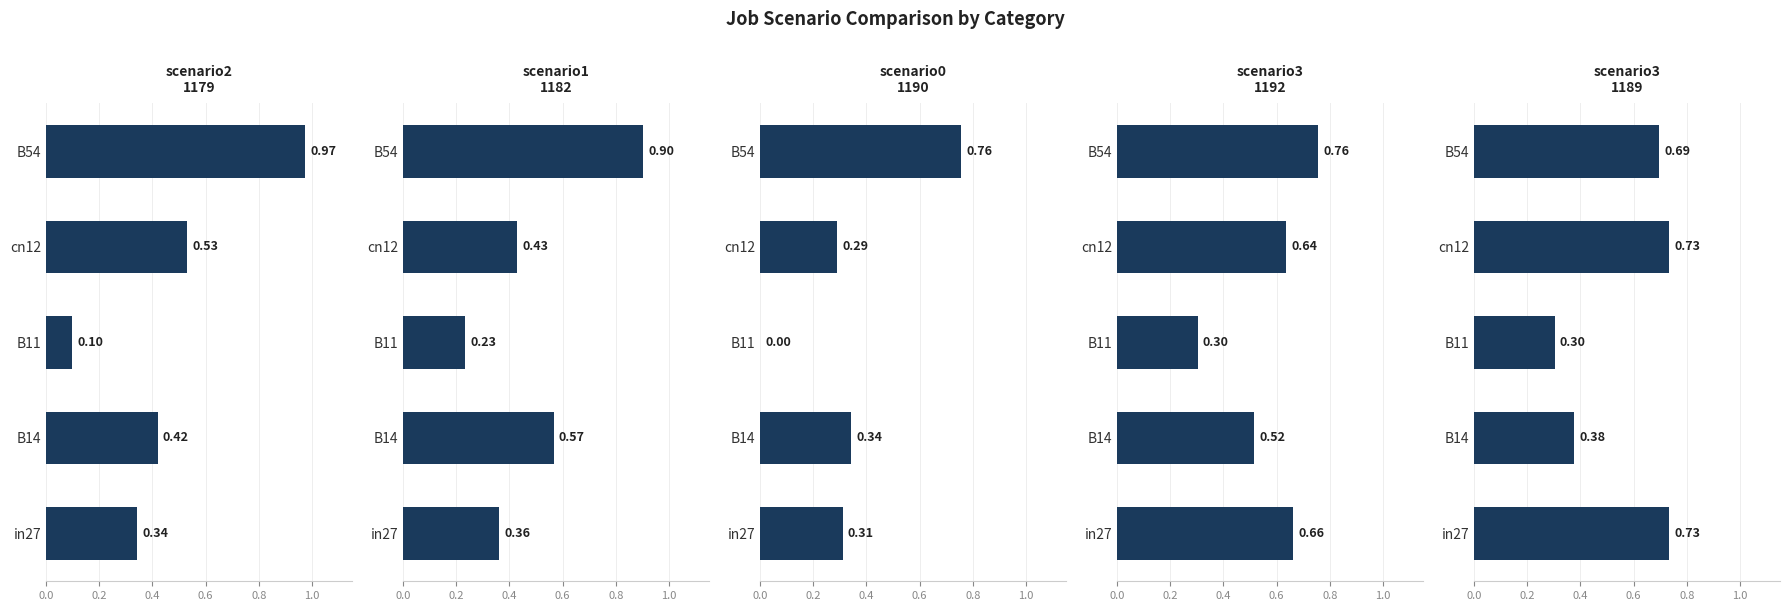

How many bars are there in each group?

5